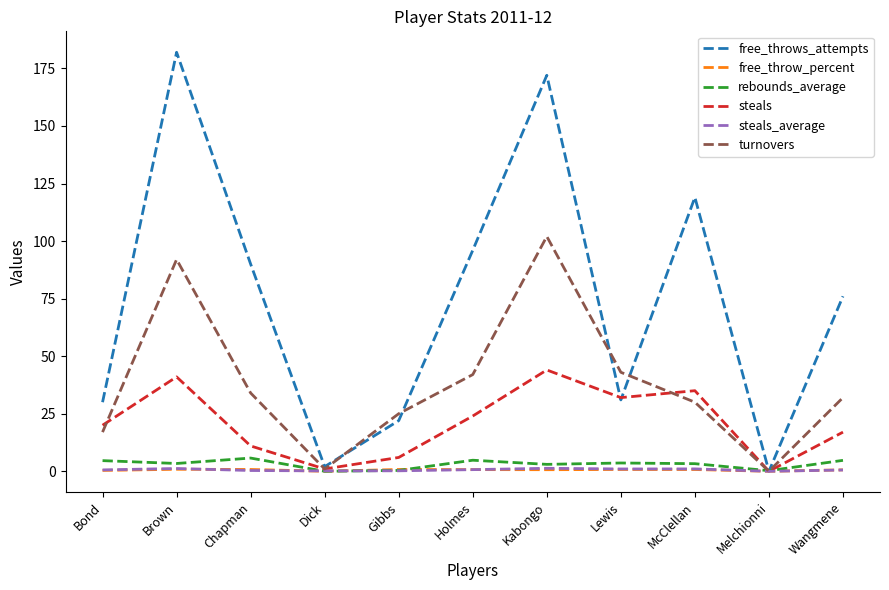

True or false: steals has a value of 65.7 at Kabongo.

False